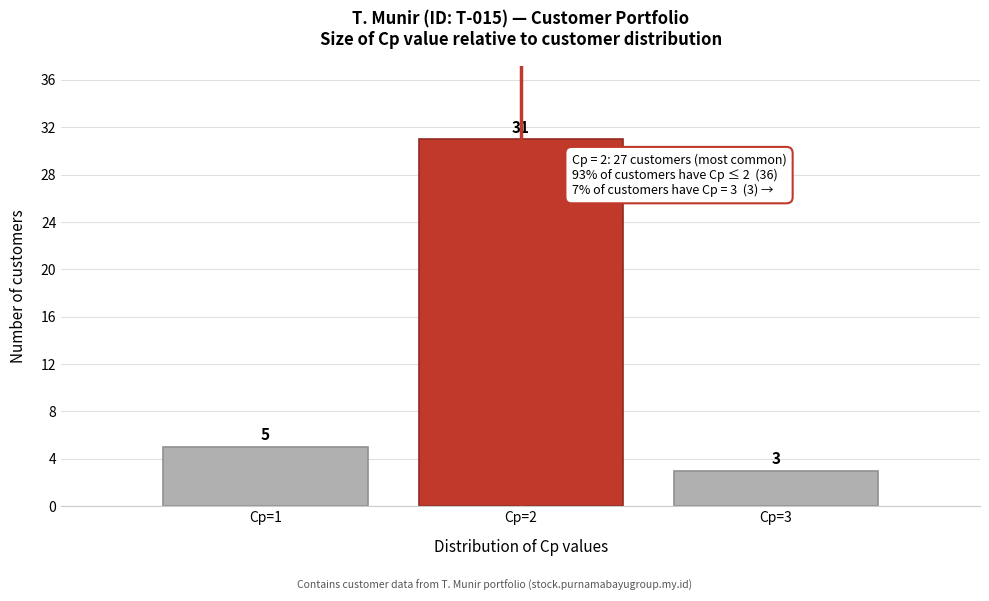

Reading right to left, what are all the values shown in this chart?

Cp=3=3	Cp=2=31	Cp=1=5